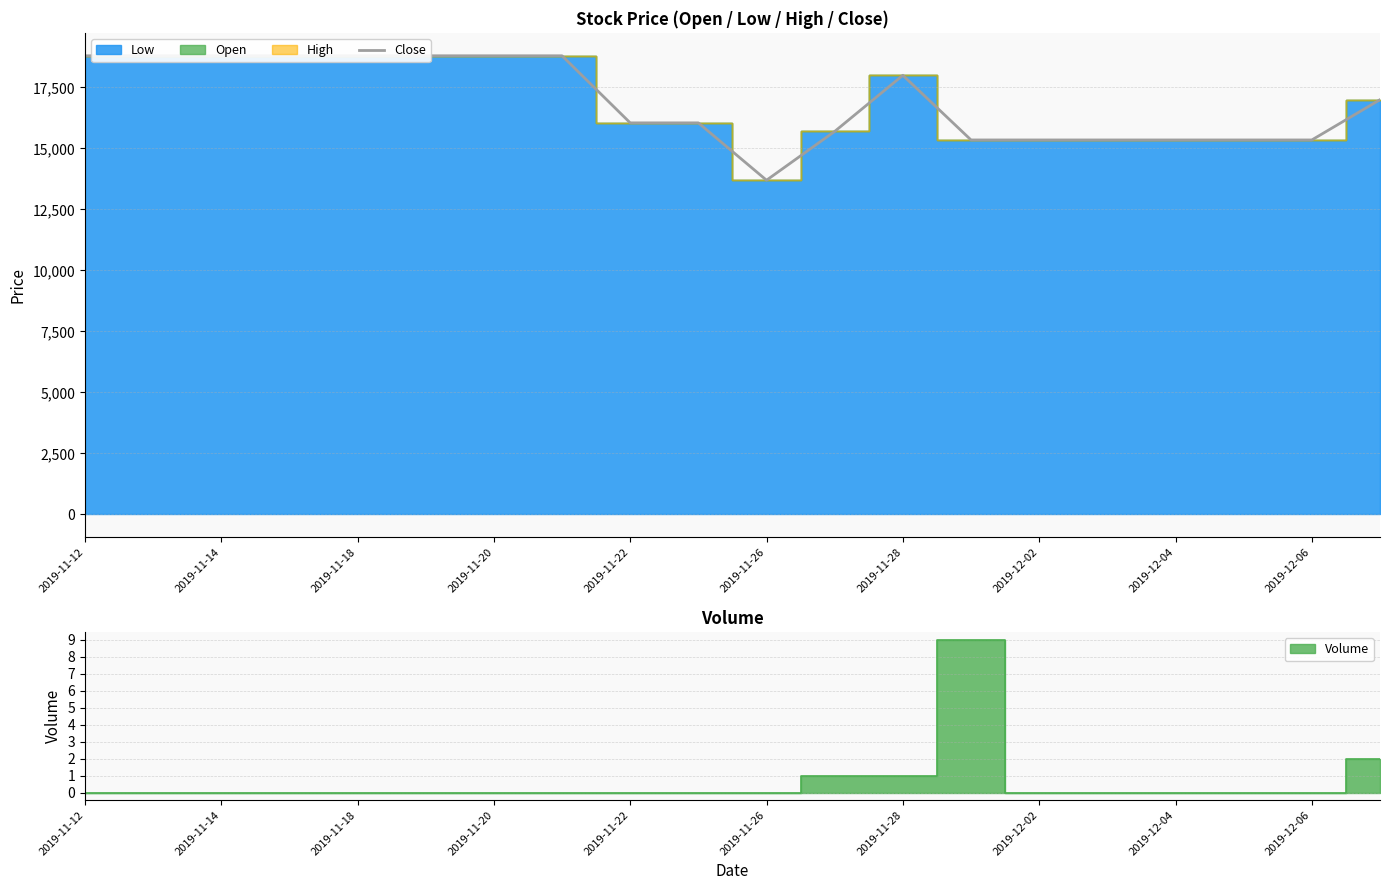

What is the value of the 19th point from the left?

15350